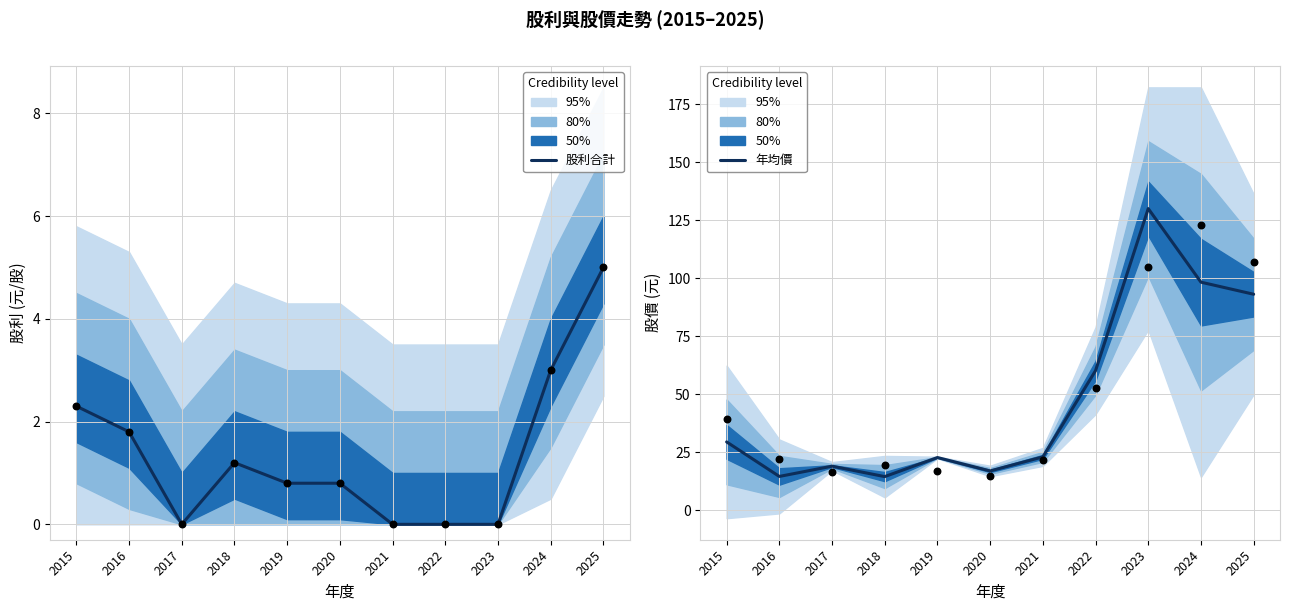

What are all the series names shown in the legend?

股利合計, 年均價